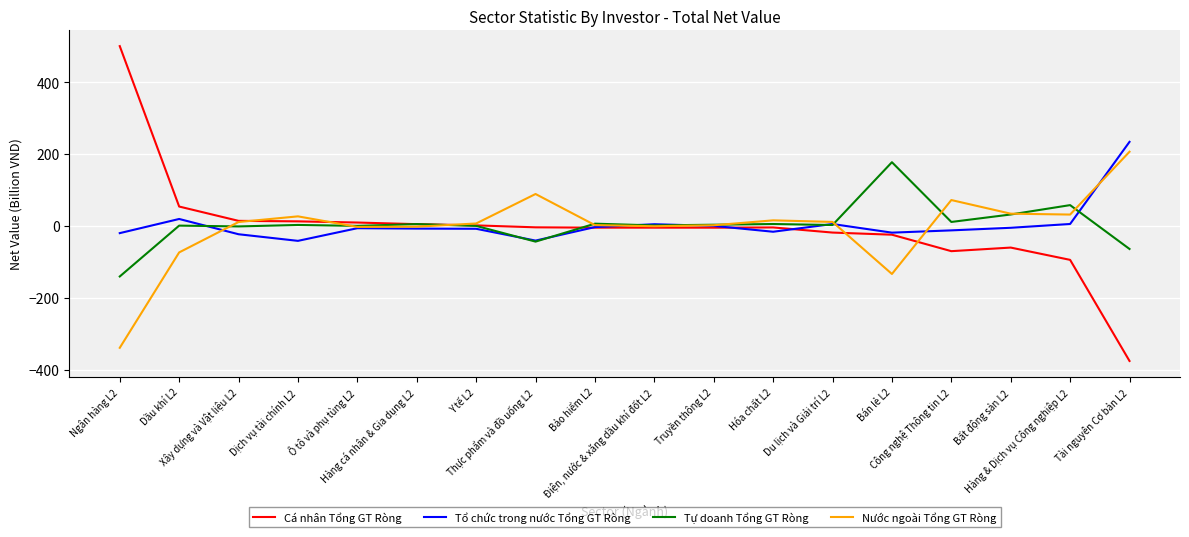

Which label corresponds to the largest value in the chart?

Ngân hàng L2